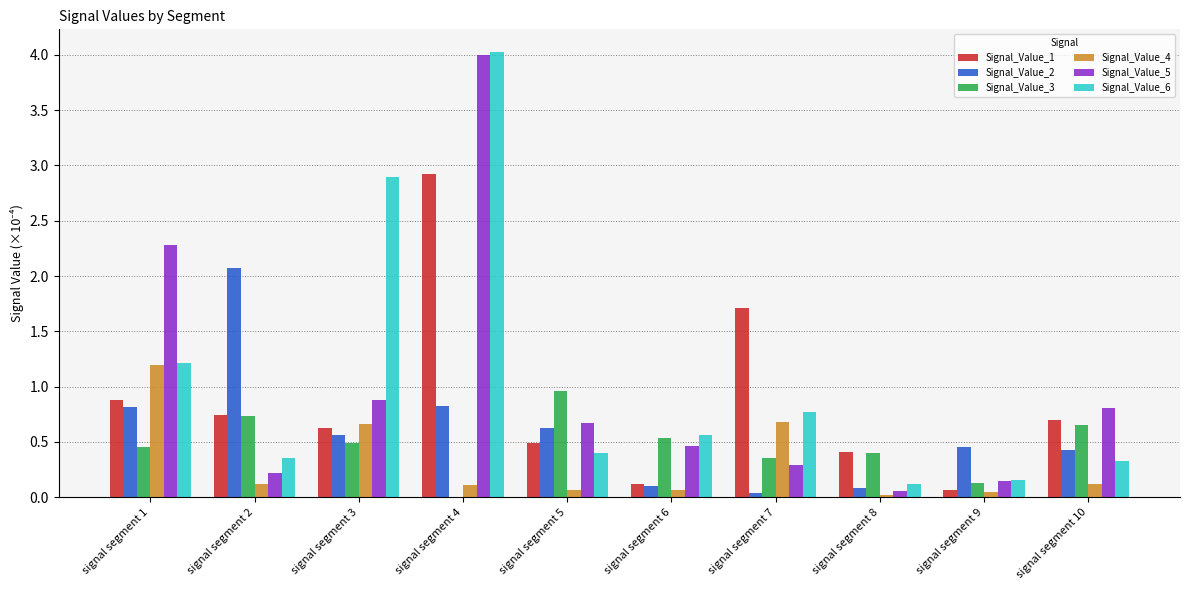

The value of Signal_Value_1 at signal segment 5 is 0.5. True or false?

True